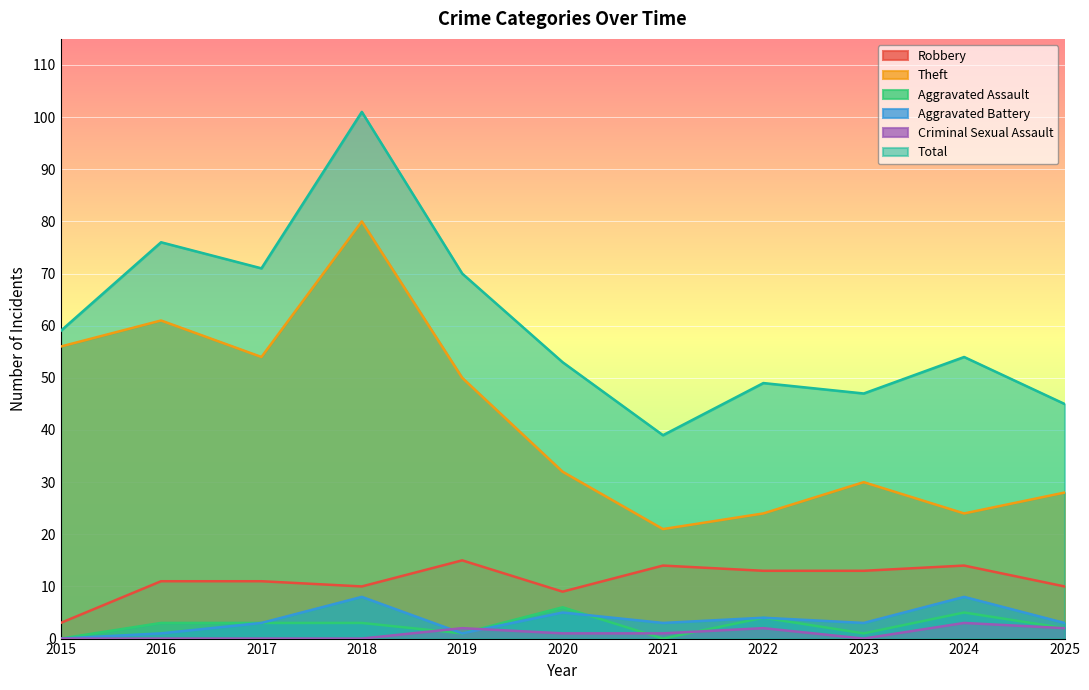

The Criminal Sexual Assault series shows 1 at 2020. True or false?

True